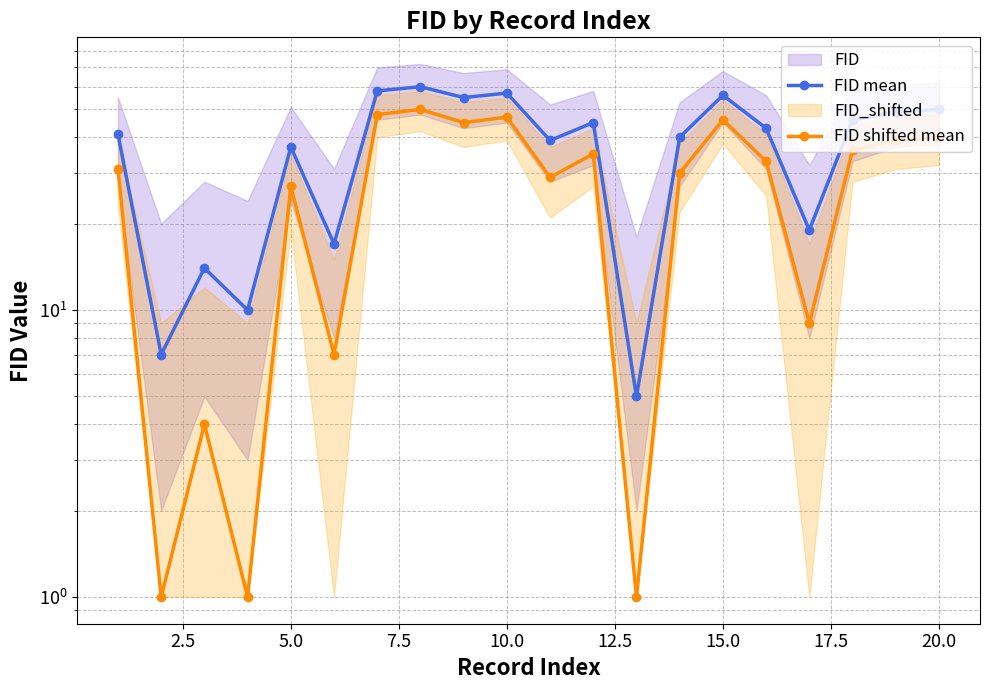

At how many categories does at least one series exceed 38?

13